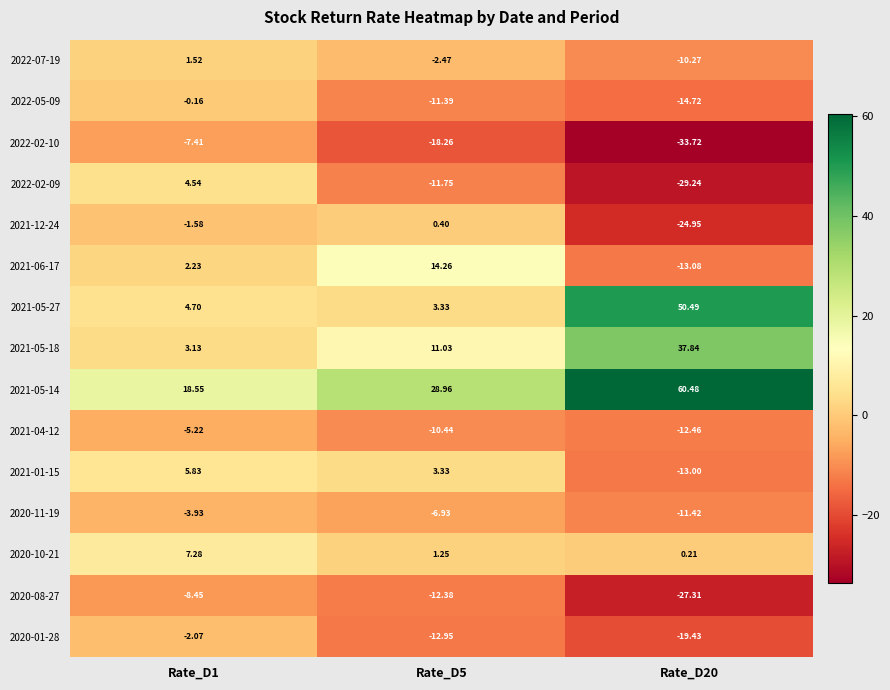

Which series has the widest spread of values?

2021-05-27